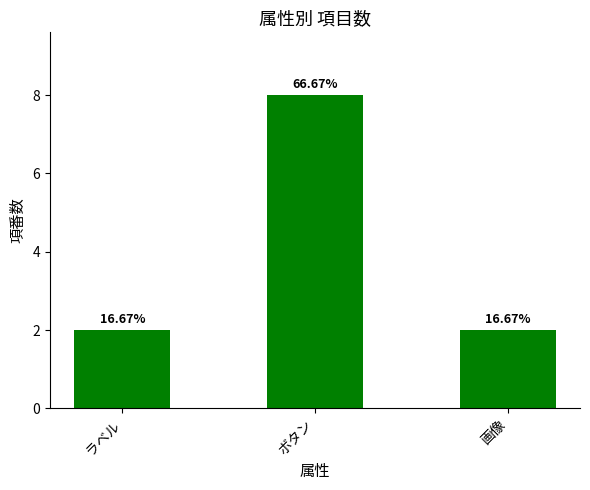

Reading left to right, list all the values displayed in this chart.

ラベル=2	ボタン=8	画像=2